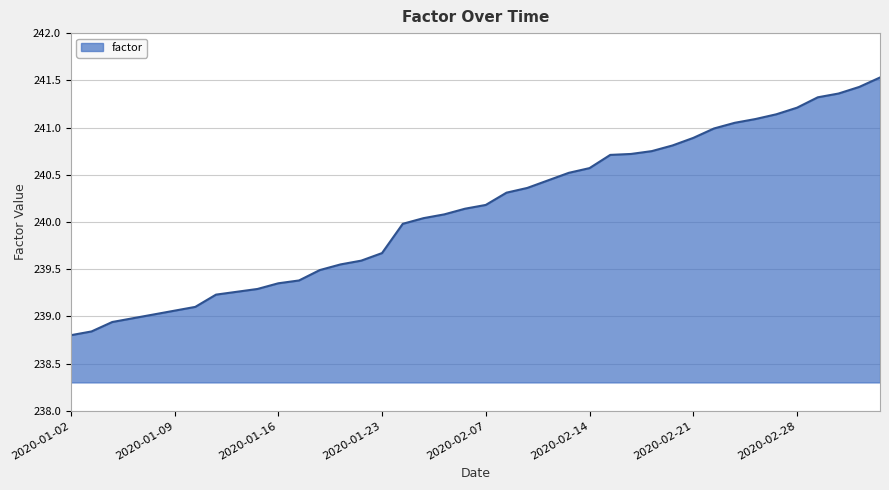

What is the greatest value displayed?

241.5